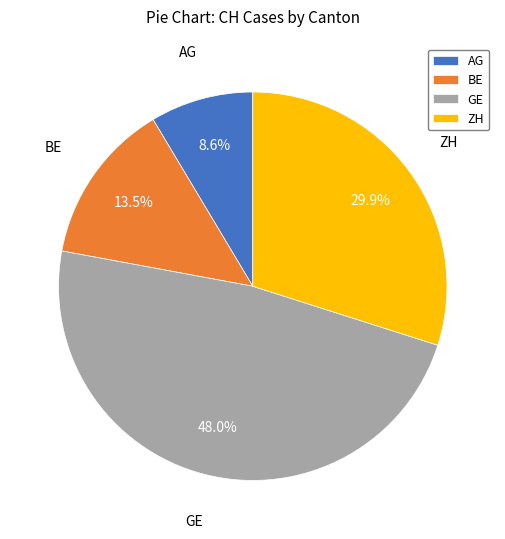

To the nearest percent, what is the average slice percentage?

25%